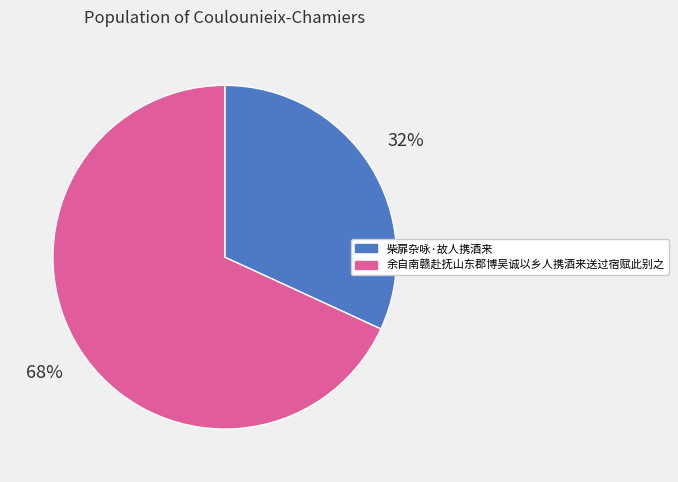

To the nearest percent, what percentage of the pie is 余自南赣赴抚山东郡博吴诚以乡人携酒来送过宿赋此别之?

68%